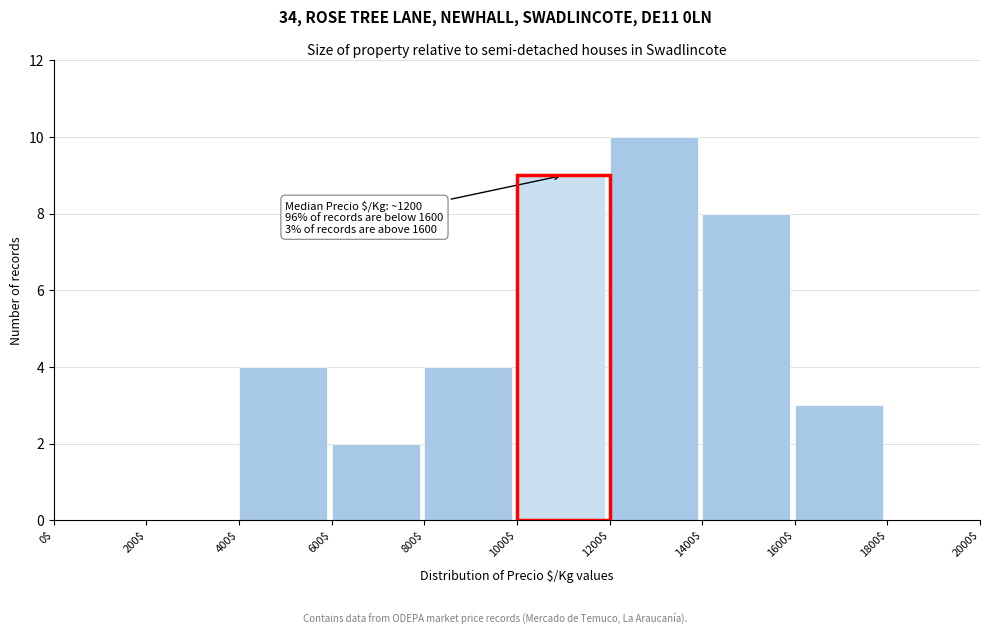

Which range on the x-axis has the tallest bar?

1200$ to 1400$